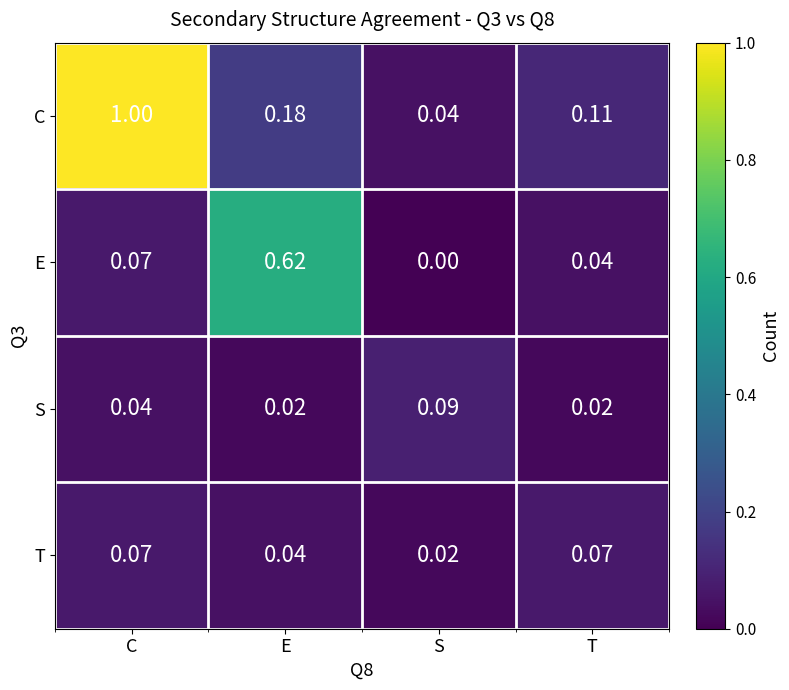

At which label is E closest to 0?

S